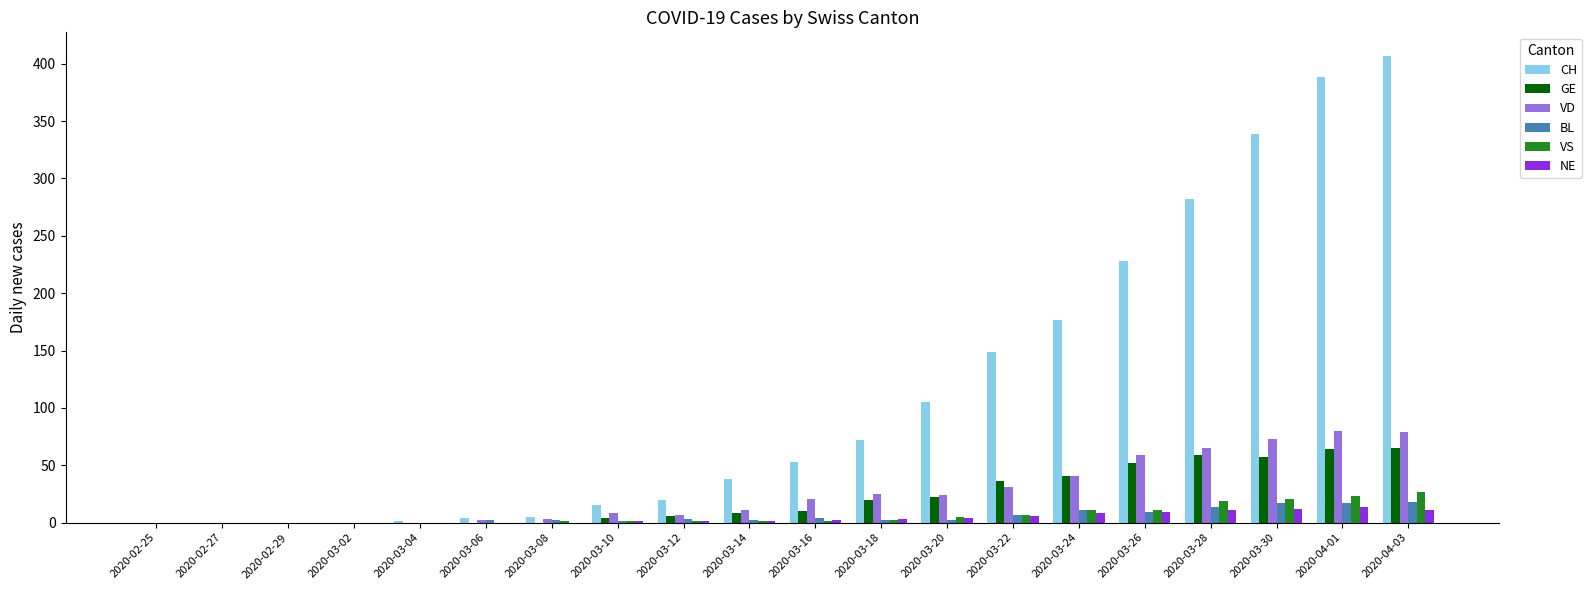

True or false: VS has a value of 0 at 2020-02-25.

True